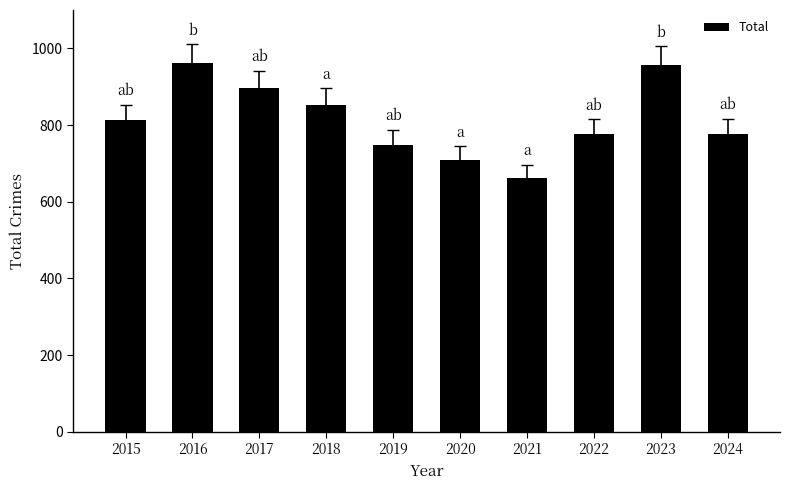

How many data points are less than 812?

5